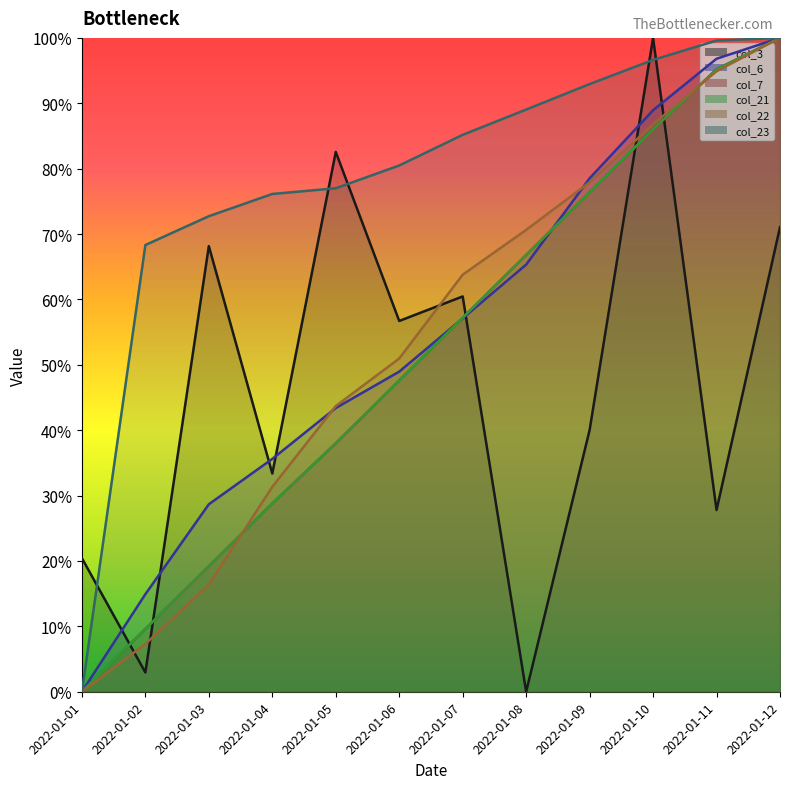

How many categories are shown in the chart?

12